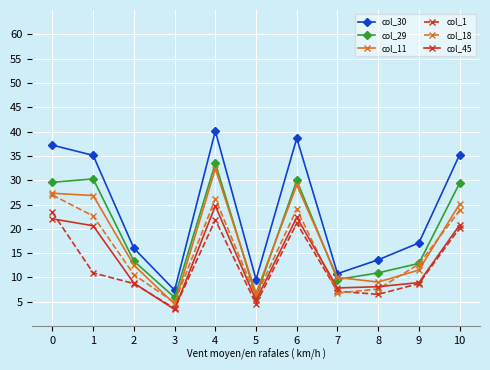

Where is col_11 nearest to the value 18?

2